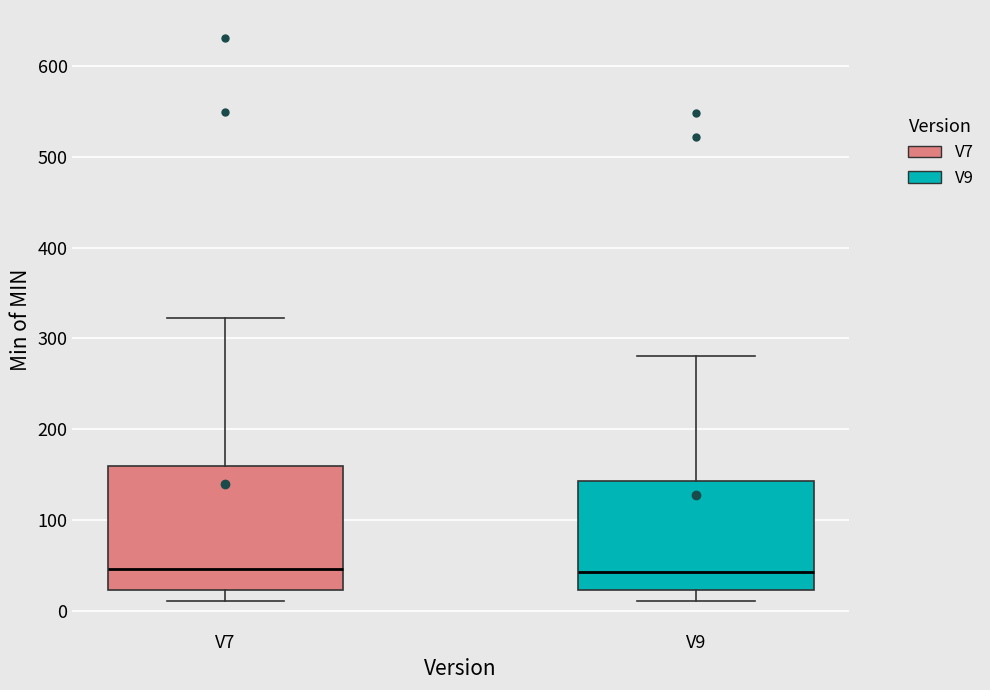

Where is the upper edge of the box for V7 on the y-axis? The values are not printed on the chart, so give them approximately, as read against the axis.

160